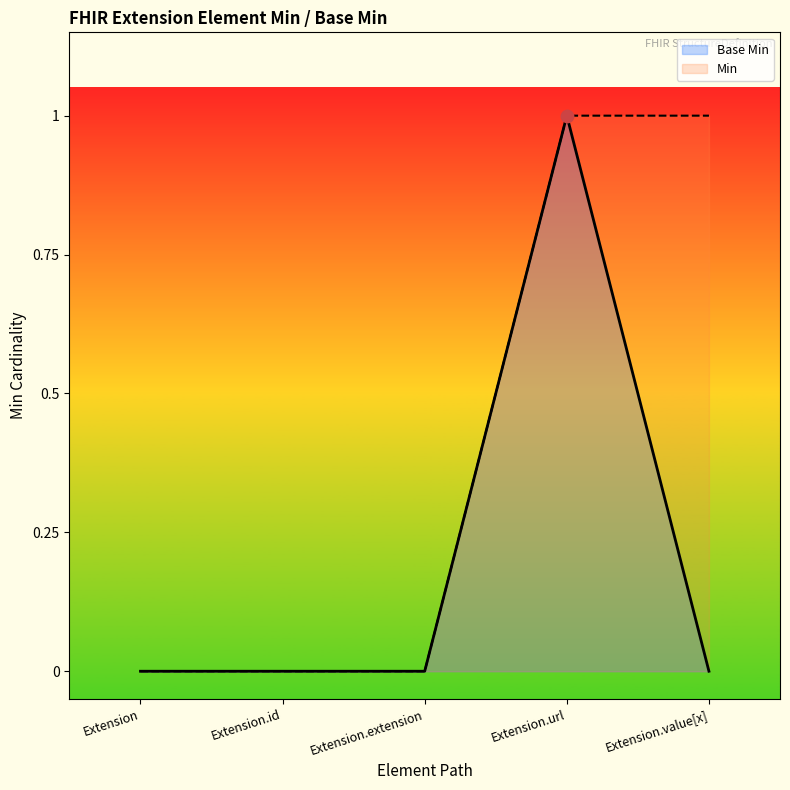

At which category is the sum across all series the highest?

Extension.url